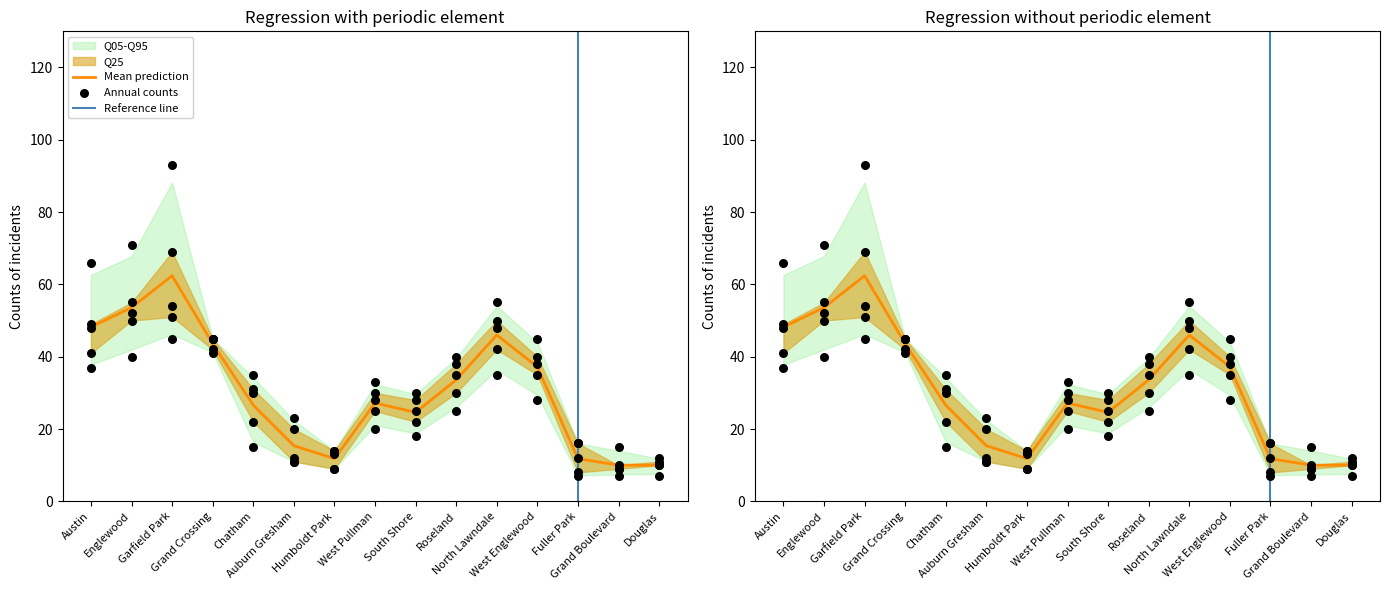

At how many categories does at least one series exceed 71?

1